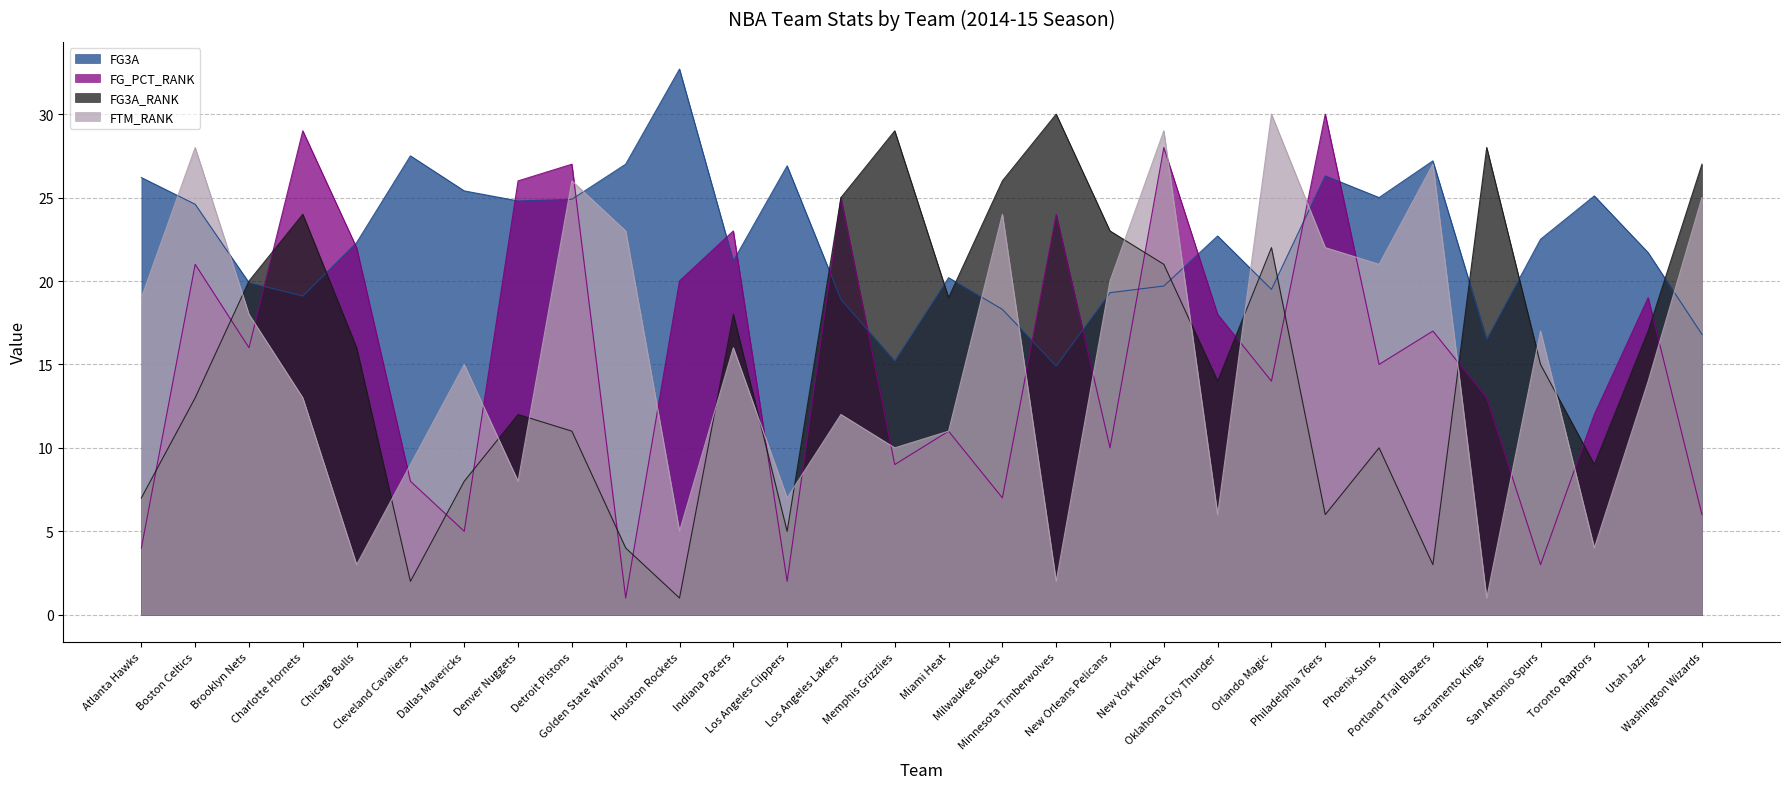

Which series has the largest range (max minus min)?

FG_PCT_RANK